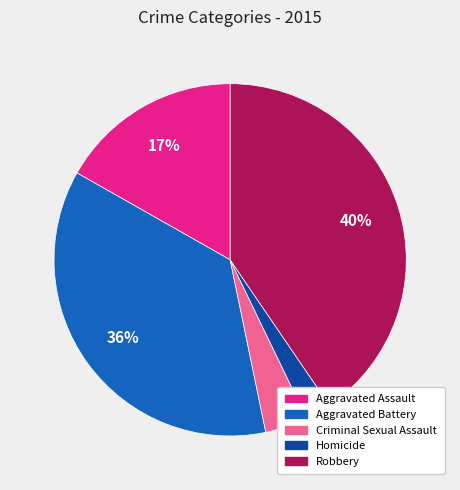

Rank the categories by value from highest to lowest.

Robbery, Aggravated Battery, Aggravated Assault, Criminal Sexual Assault, Homicide